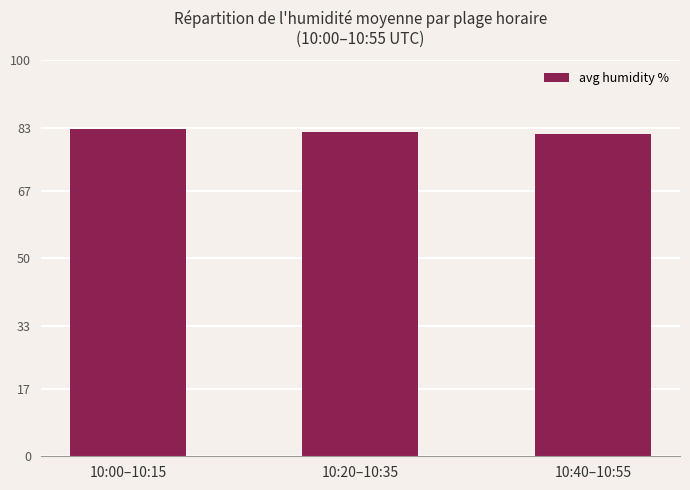

Is it true that the value at 10:00–10:15 is 82.6?

True